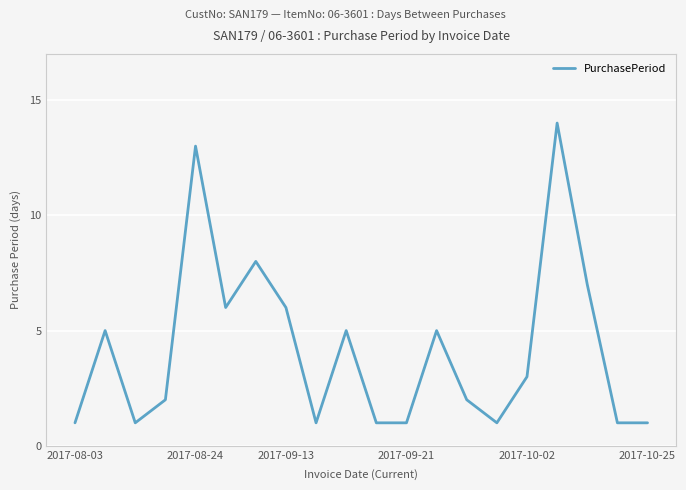

What is the difference between the maximum and minimum values?

13